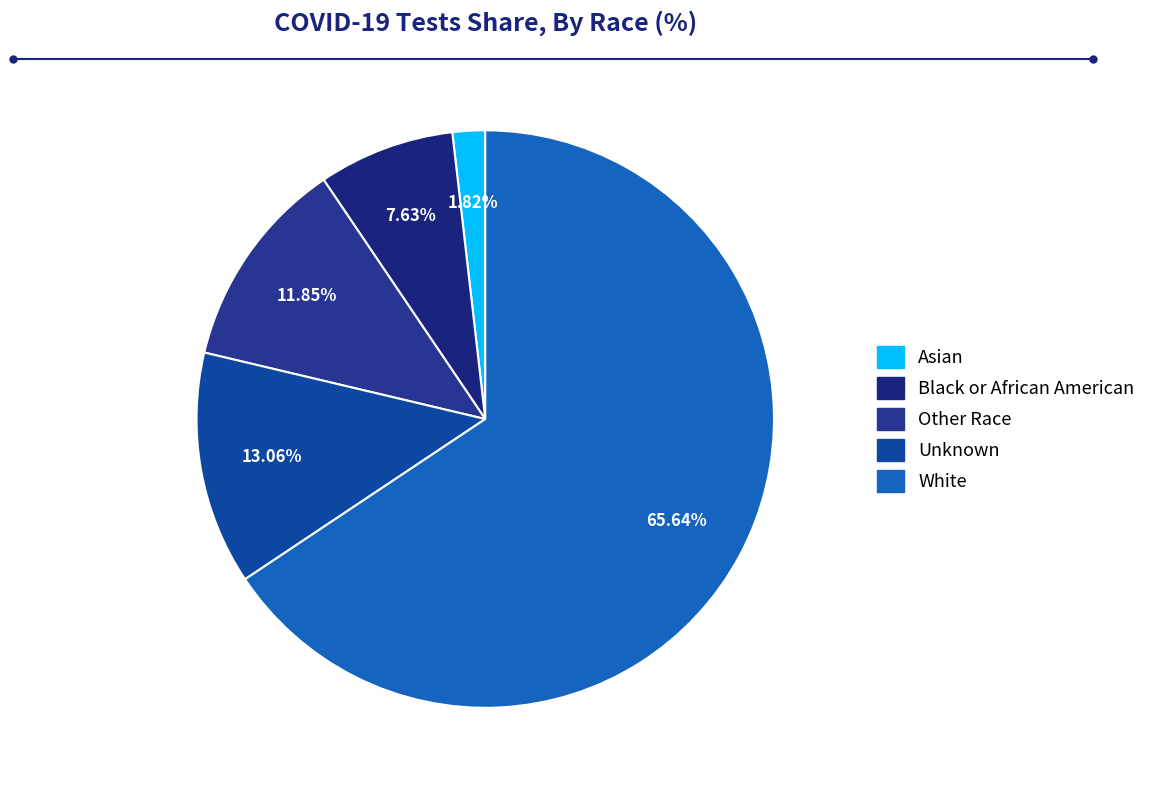

True or false: Unknown accounts for 13% of the total.

True